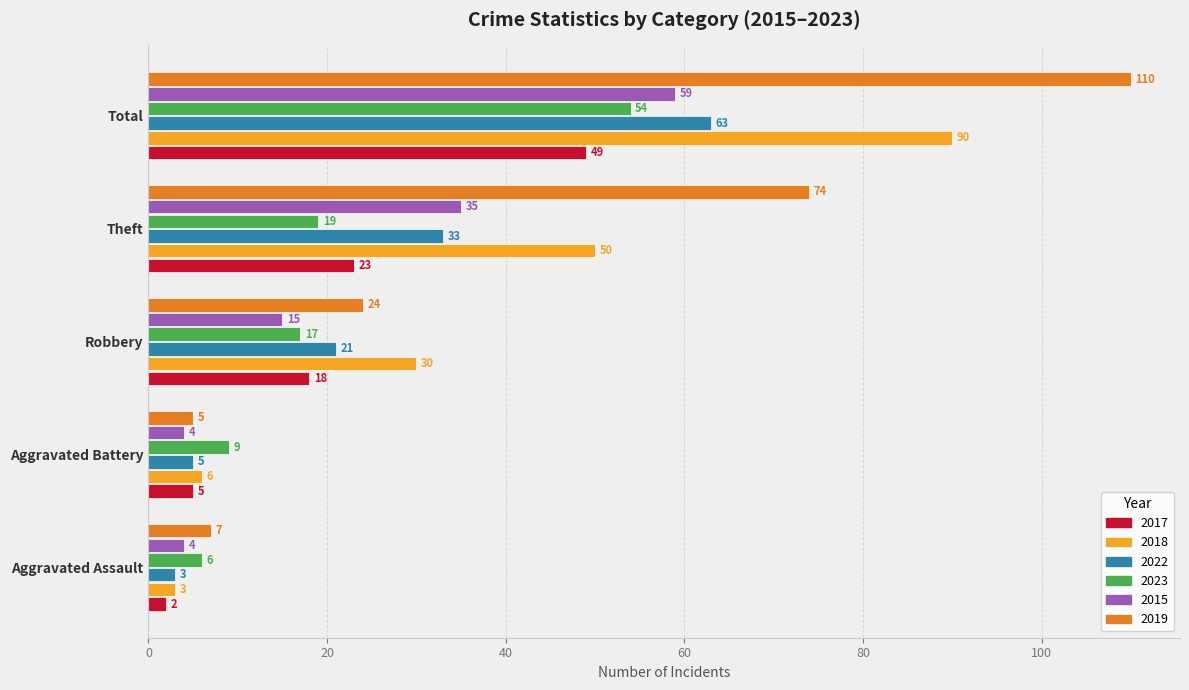

Is it true that 2023 equals 16 at Aggravated Battery?

False